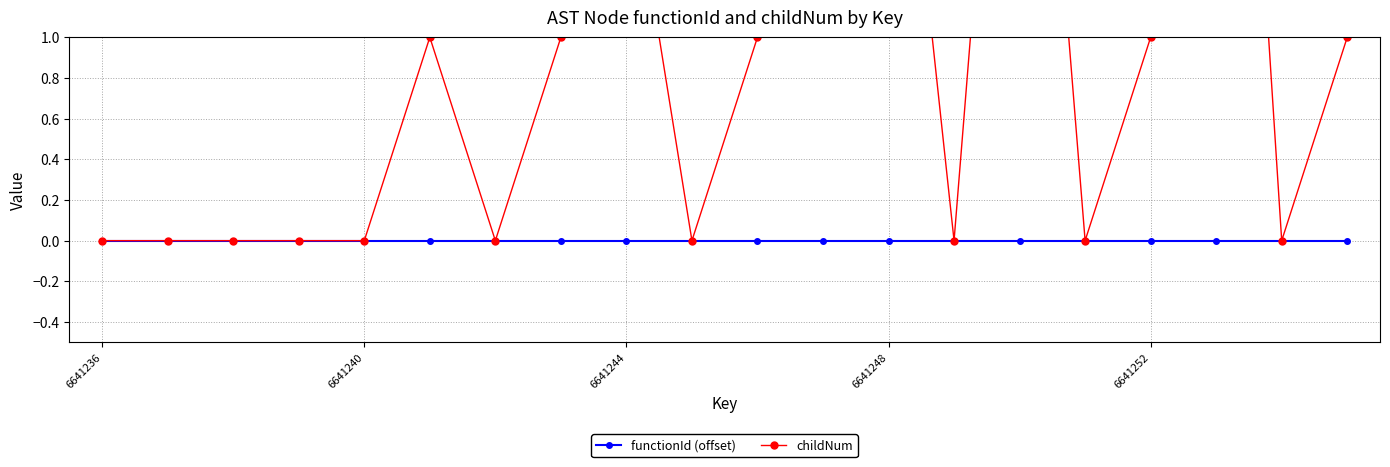

How many interior local valleys does the childNum series have?

5